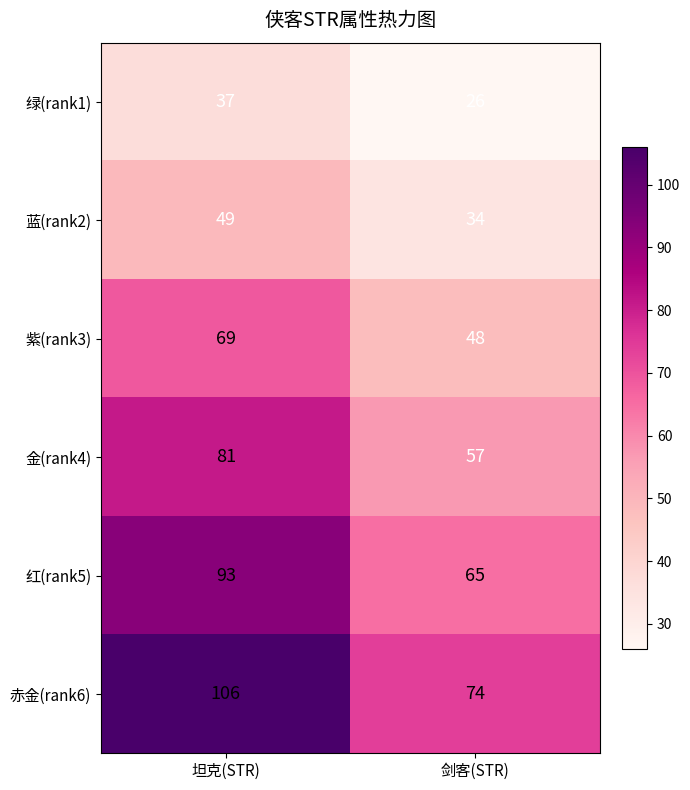

What is the smallest value displayed?

26